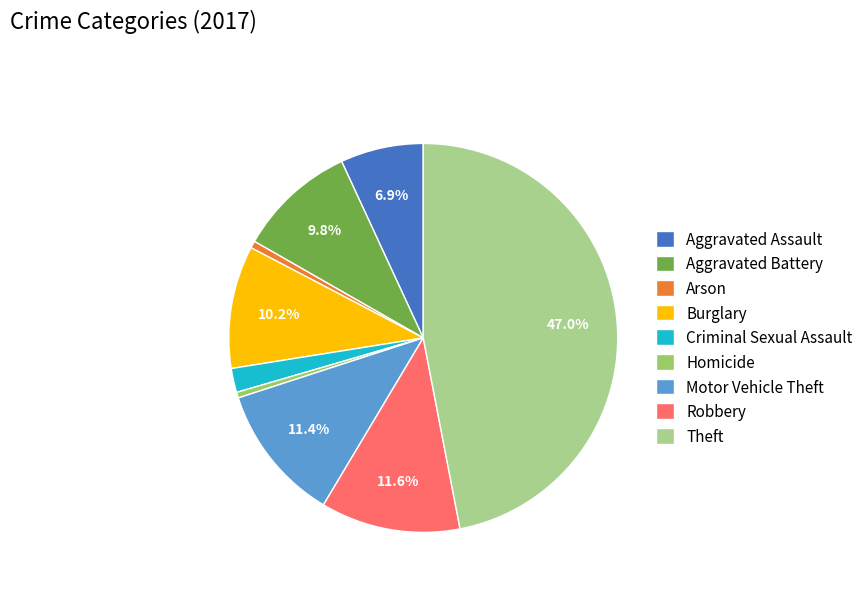

How many segments does this pie chart have?

9